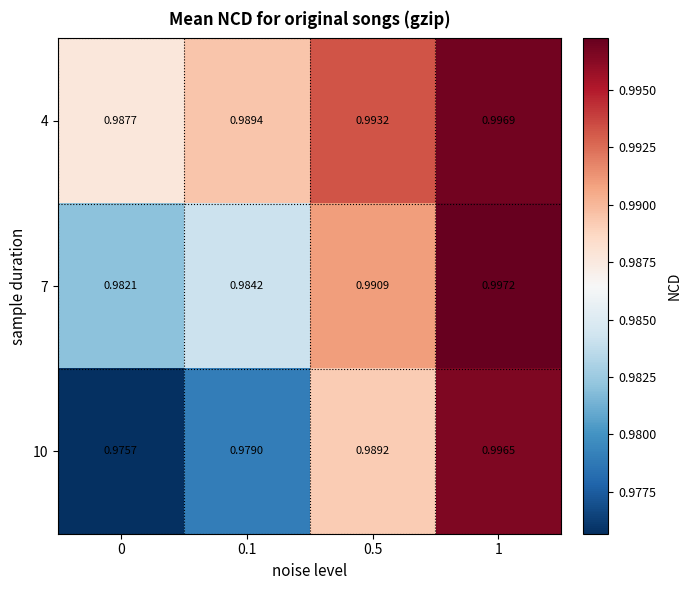

Is the value of 10 at 0.1 greater than the value of 7 at 0?

No